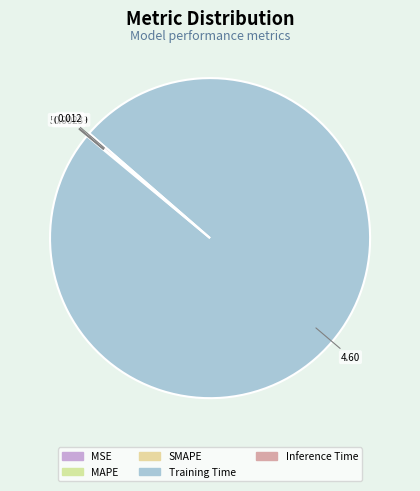

Is MAPE the majority of the pie?

No